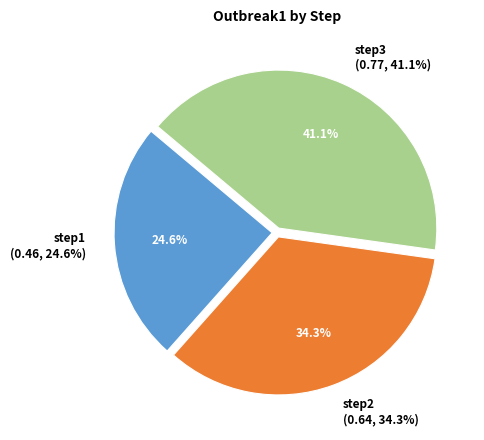

Count the number of slices in the pie.

3